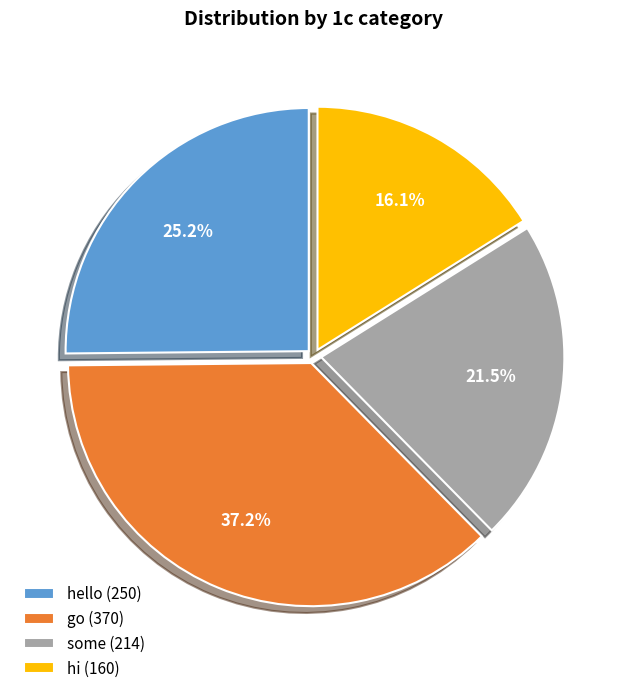

Is there any slice that represents more than half of the pie?

No